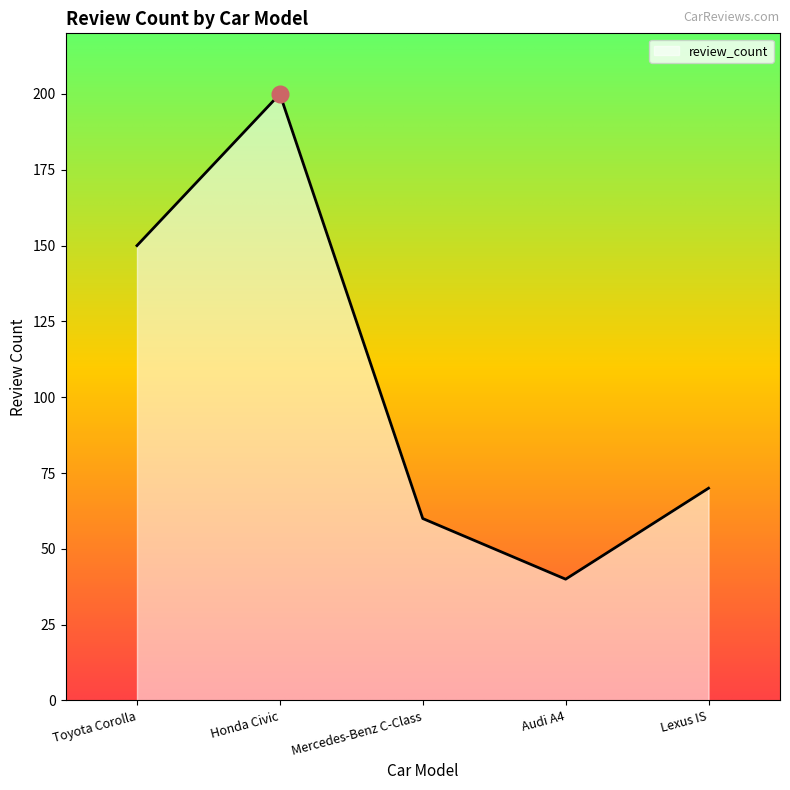

Reading right to left, transcribe all the data shown in this chart.

70	40	60	200	150